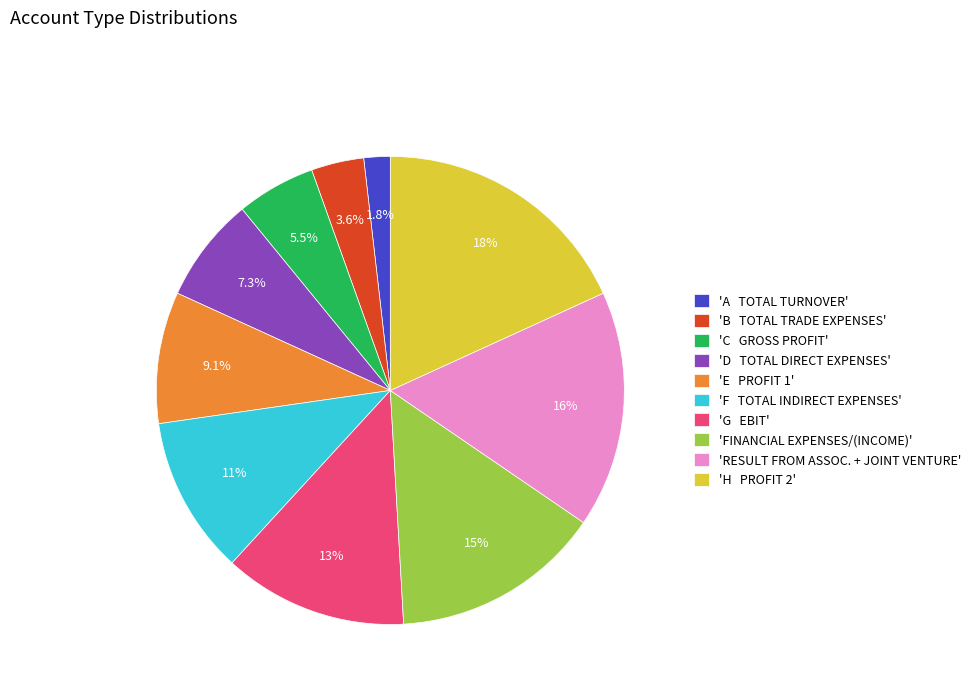

Combined, do 'E PROFIT 1' and 'G EBIT' account for over 50%?

No